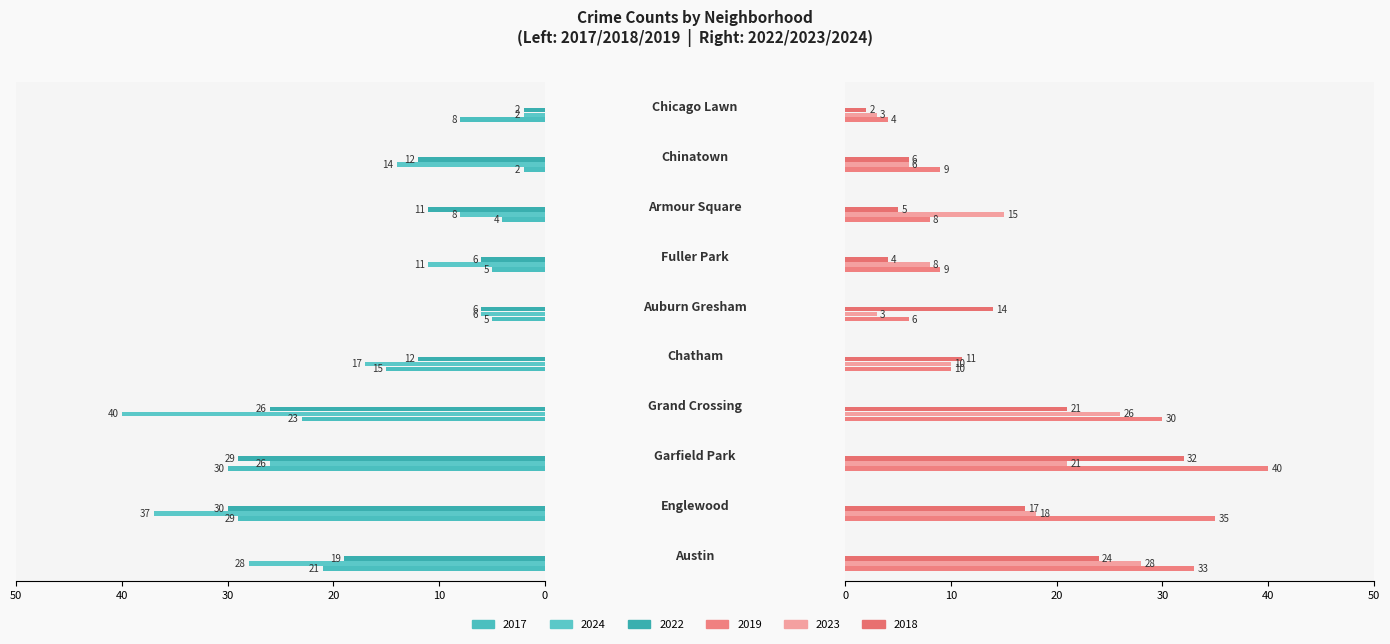

At how many categories does at least one series exceed 15?

5